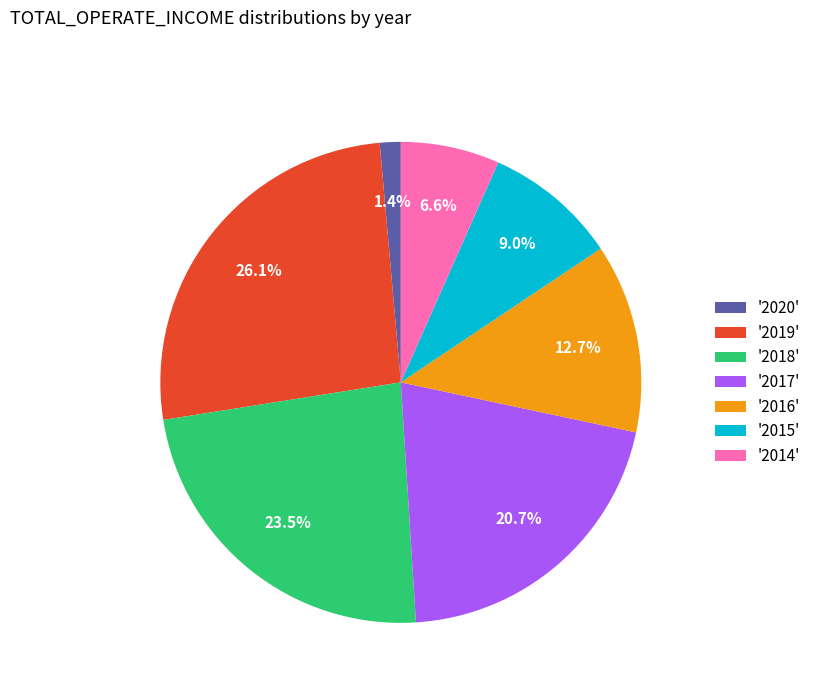

Which slice is the largest?

'2019'